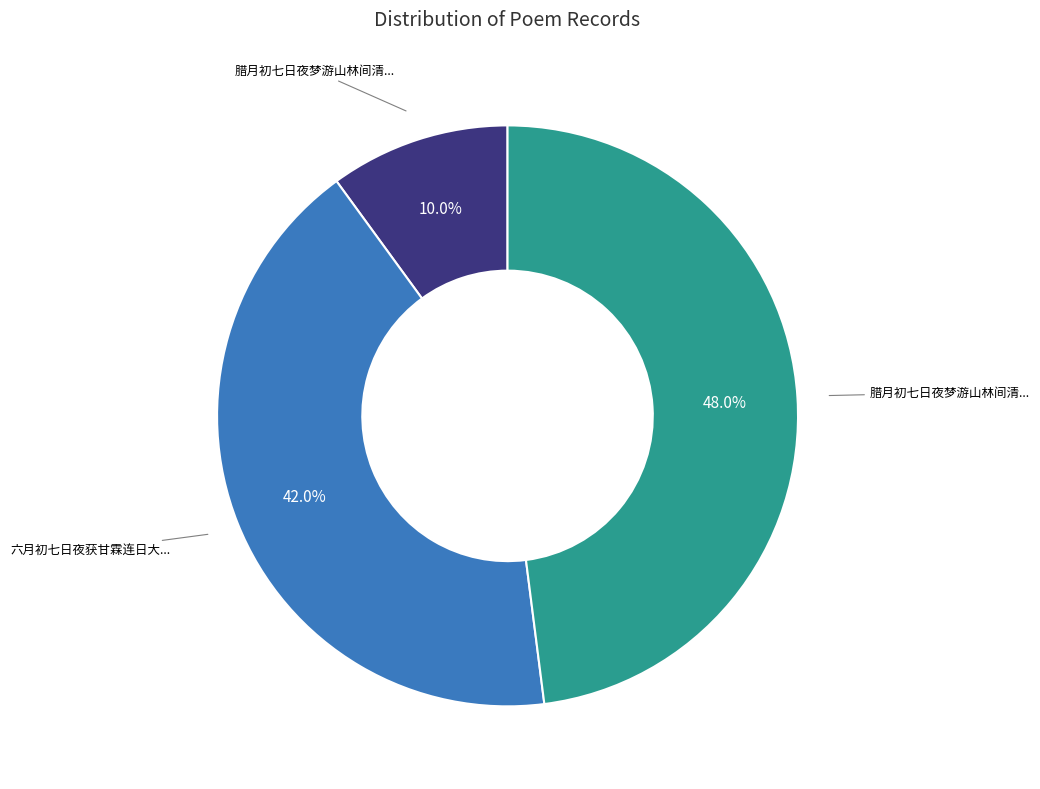

How many segments does this pie chart have?

3